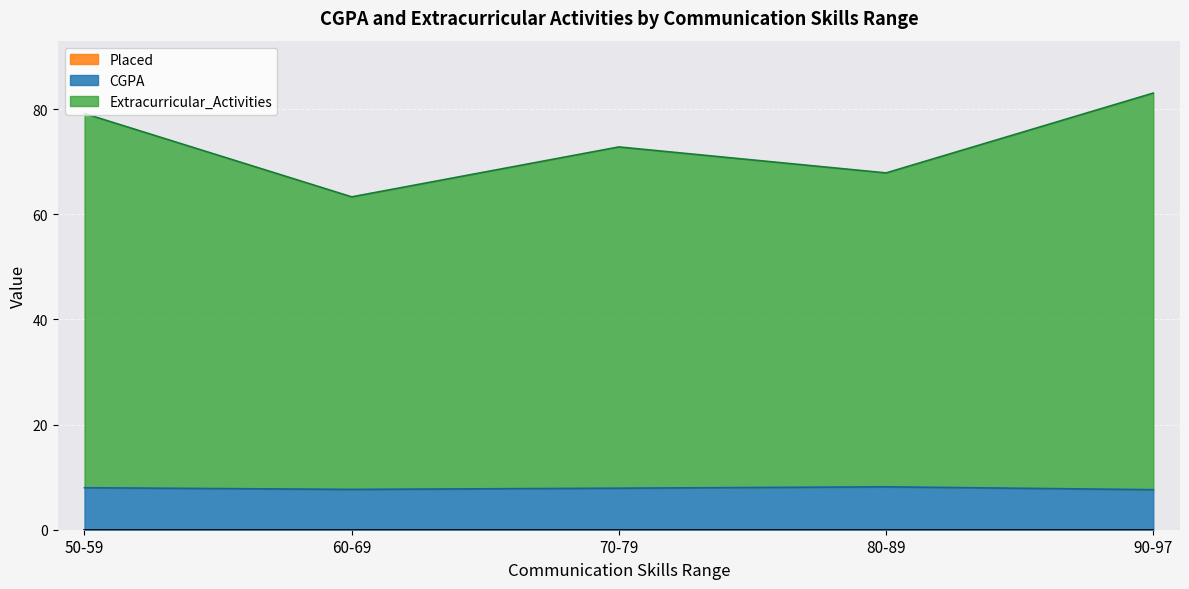

Does the chart display data point markers on the line(s)?

No